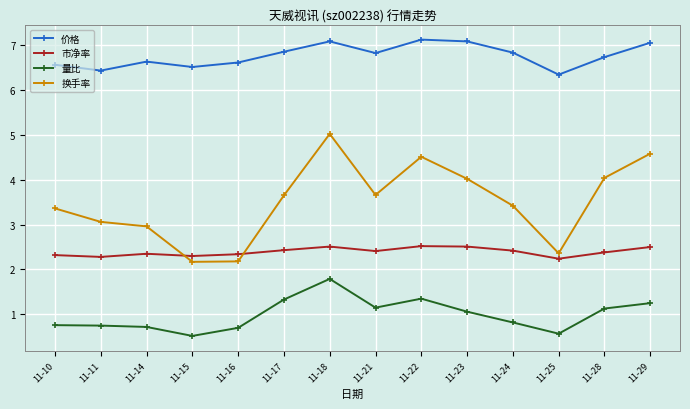

Count the 市净率 values in the range 2 to 3.

14